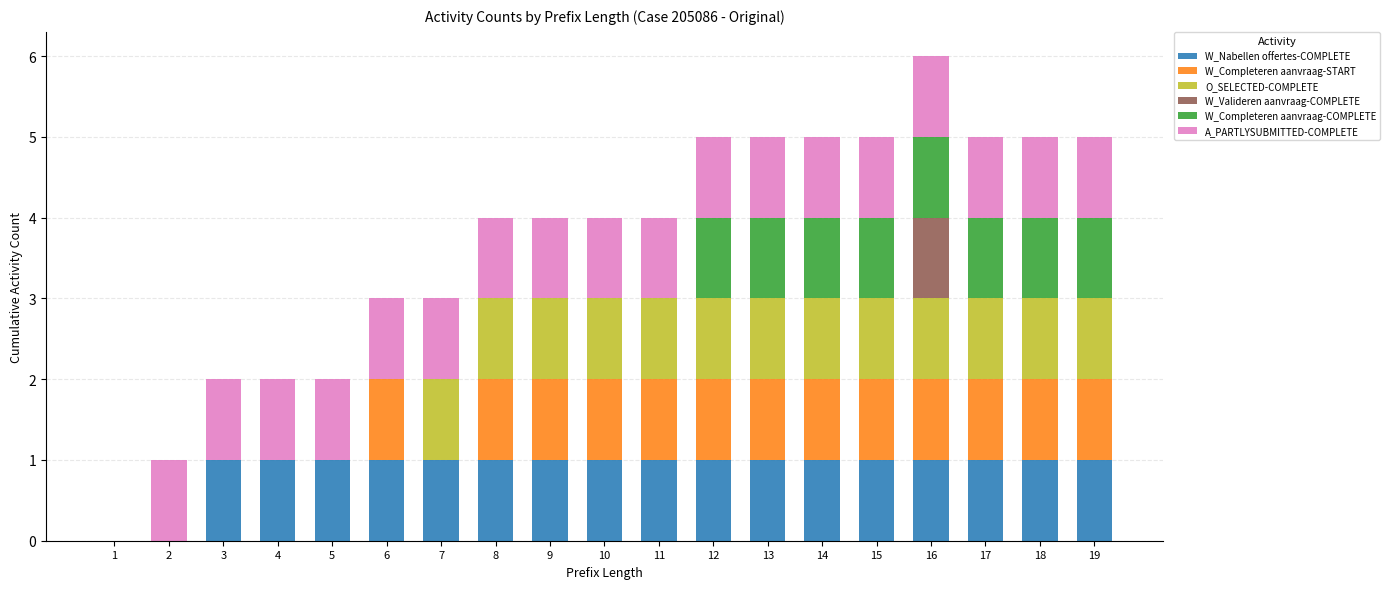

What is the total value across all series at 16?

6